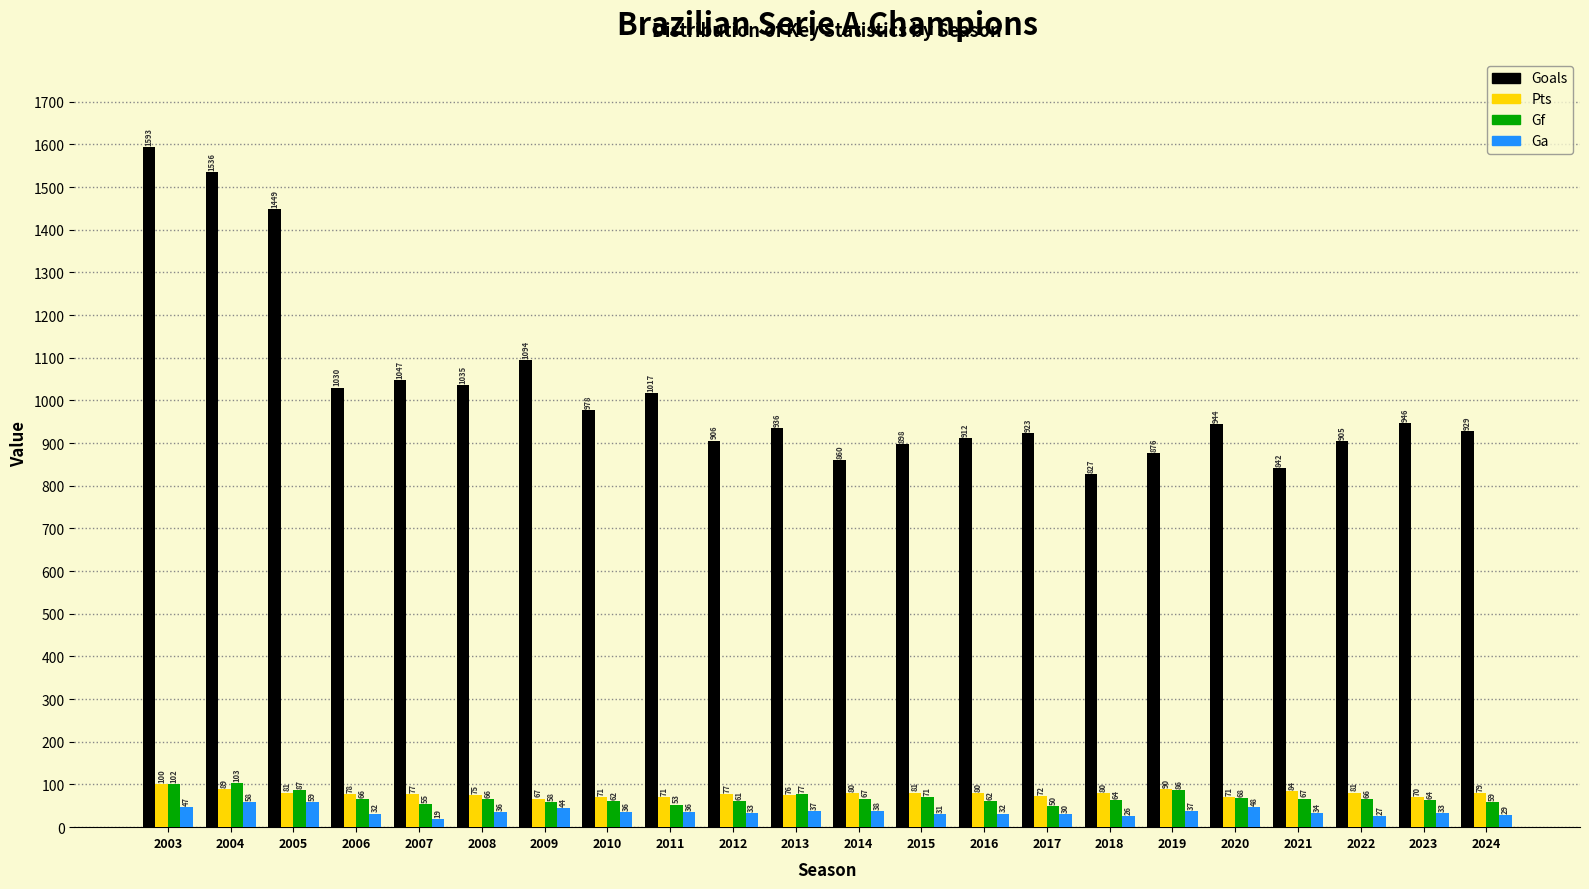

Reading left to right, list all the values displayed in this chart.

Goals: 2003=1593	2004=1536	2005=1449	2006=1030	2007=1047	2008=1035	2009=1094	2010=978	2011=1017	2012=906	2013=936	2014=860	2015=898	2016=912	2017=923	2018=827	2019=876	2020=944	2021=842	2022=905	2023=946	2024=929
Pts: 2003=100	2004=89	2005=81	2006=78	2007=77	2008=75	2009=67	2010=71	2011=71	2012=77	2013=76	2014=80	2015=81	2016=80	2017=72	2018=80	2019=90	2020=71	2021=84	2022=81	2023=70	2024=79
Gf: 2003=102	2004=103	2005=87	2006=66	2007=55	2008=66	2009=58	2010=62	2011=53	2012=61	2013=77	2014=67	2015=71	2016=62	2017=50	2018=64	2019=86	2020=68	2021=67	2022=66	2023=64	2024=59
Ga: 2003=47	2004=58	2005=59	2006=32	2007=19	2008=36	2009=44	2010=36	2011=36	2012=33	2013=37	2014=38	2015=31	2016=32	2017=30	2018=26	2019=37	2020=48	2021=34	2022=27	2023=33	2024=29